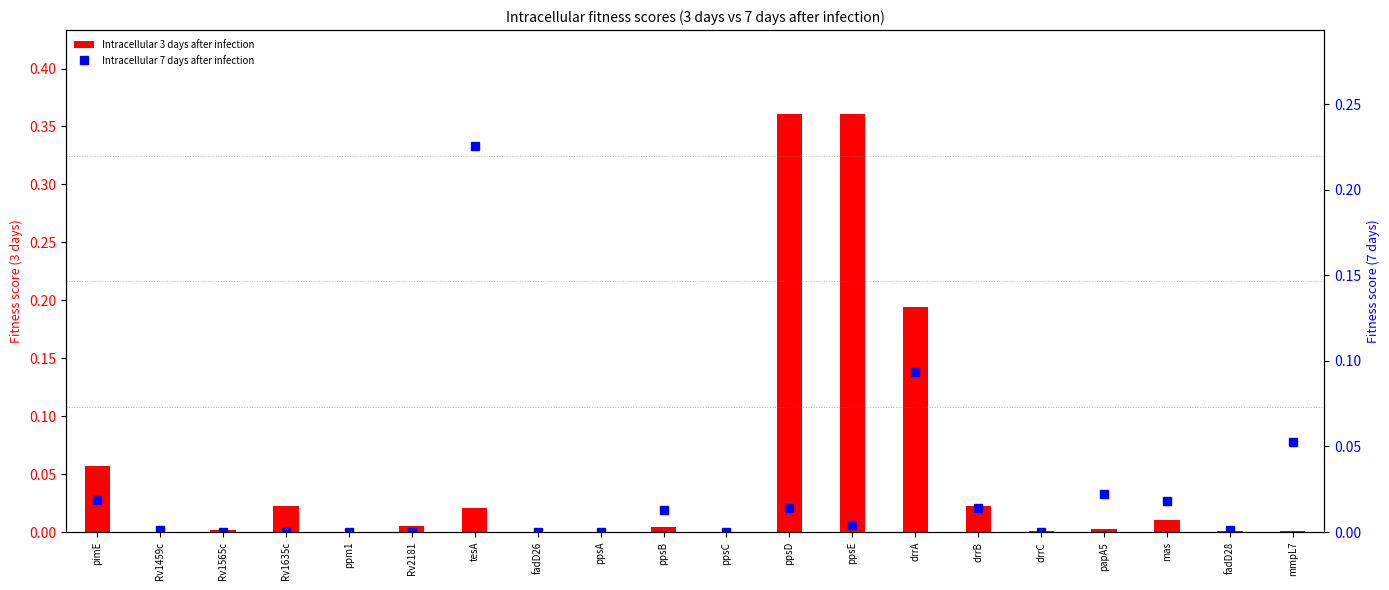

Reading right to left, what are all the values shown in this chart?

Intracellular 3 days after infection: 0.0	0.0	0.0	0.0	0.0	0.0	0.2	0.4	0.4	0.0	0.0	0.0	0.0	0.0	0.0	0.0	0.0	0.0	0.0	0.1
Intracellular 7 days after infection: 0.1	0.0	0.0	0.0	0.0	0.0	0.1	0.0	0.0	0.0	0.0	0.0	0.0	0.2	0.0	0.0	0.0	0.0	0.0	0.0